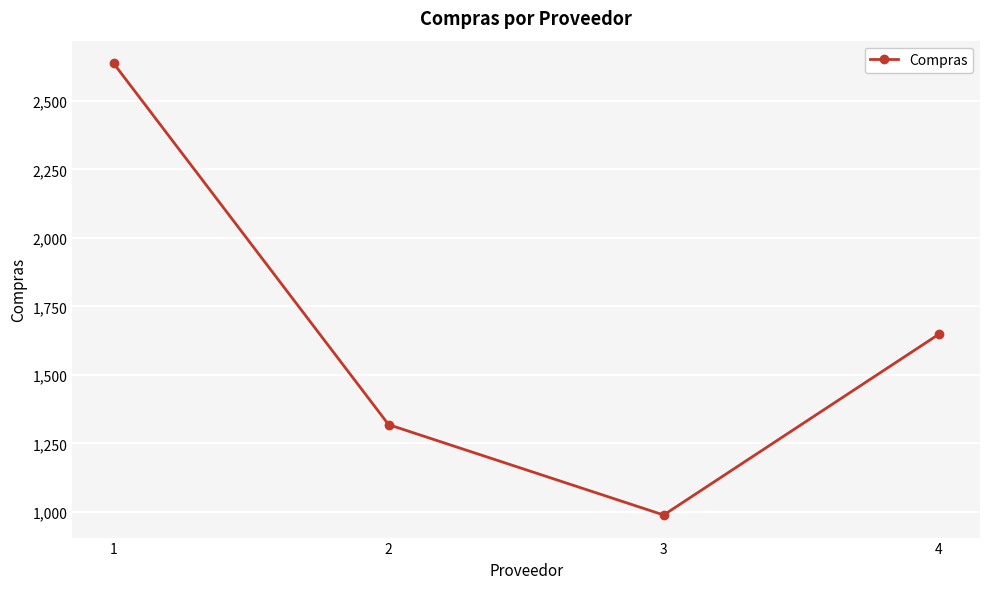

How many lines are shown in the chart?

1